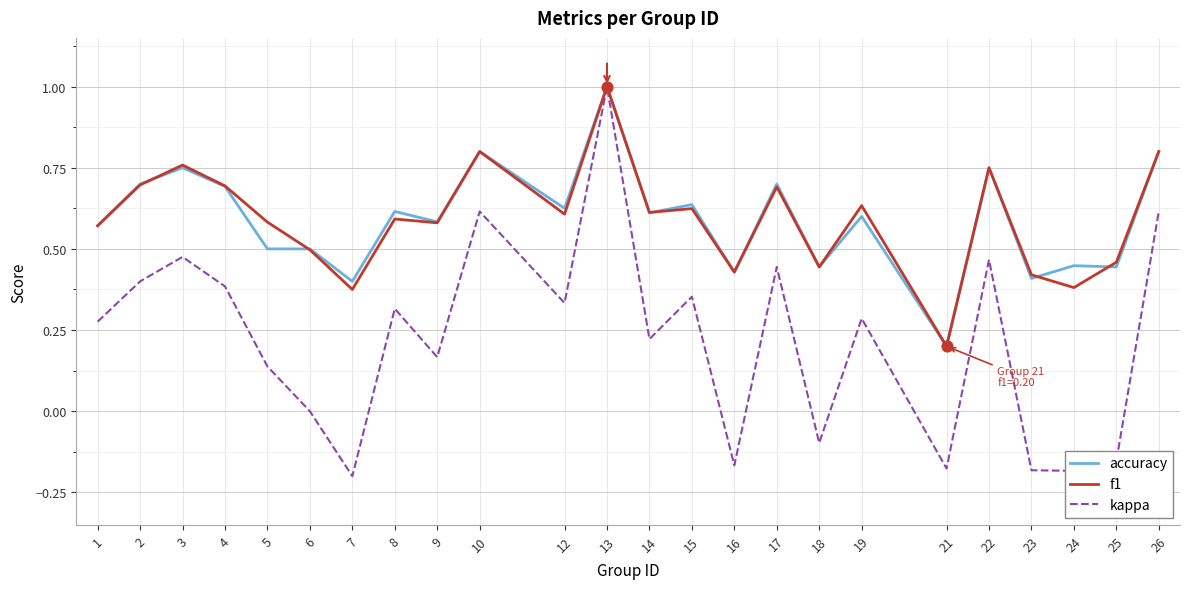

What is the total value across all series at 12?

1.6